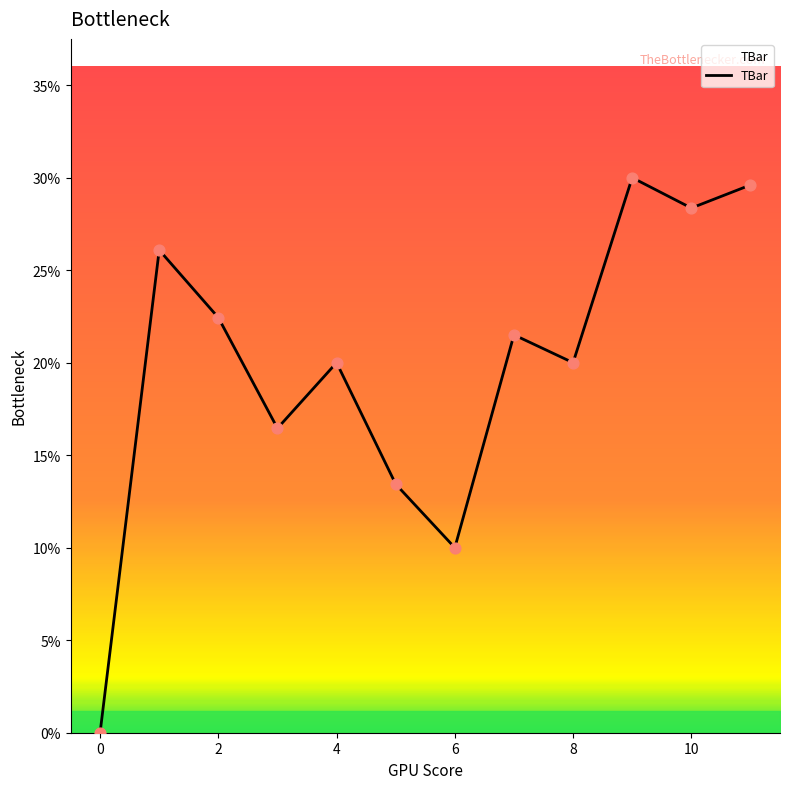

What is the maximum value shown in the chart?

30.0